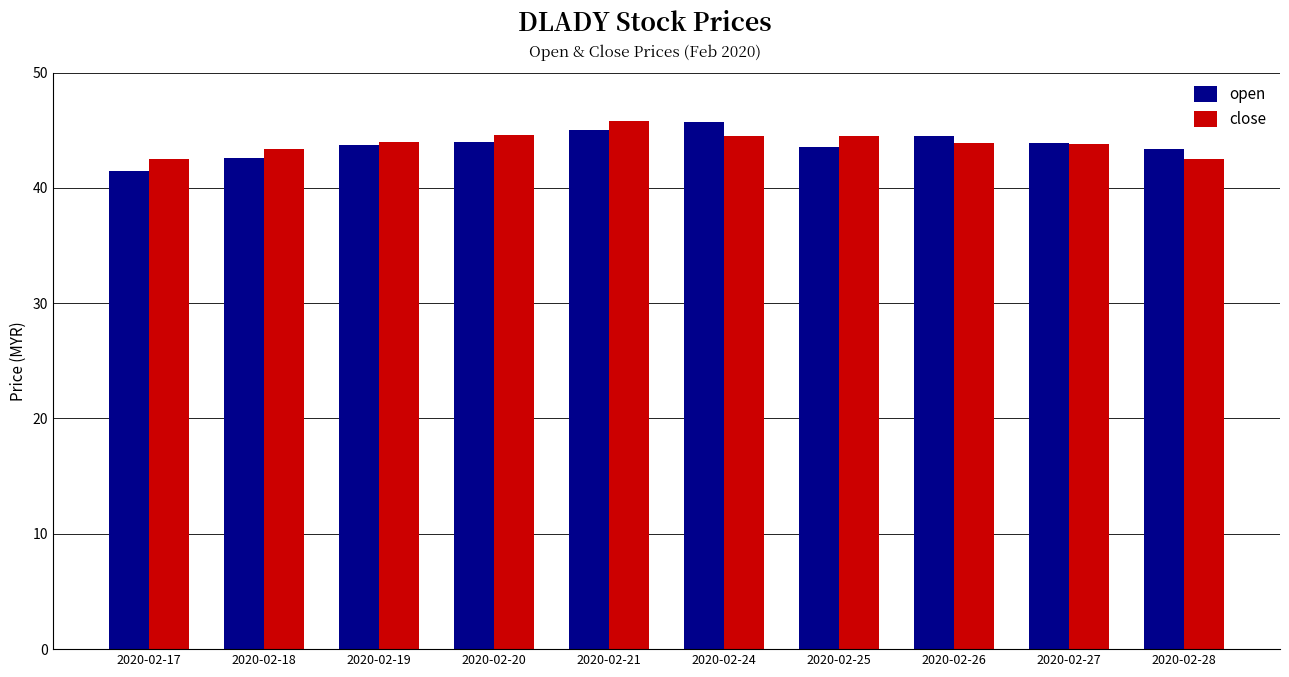

What is the total value across all series at 2020-02-17?

84.0